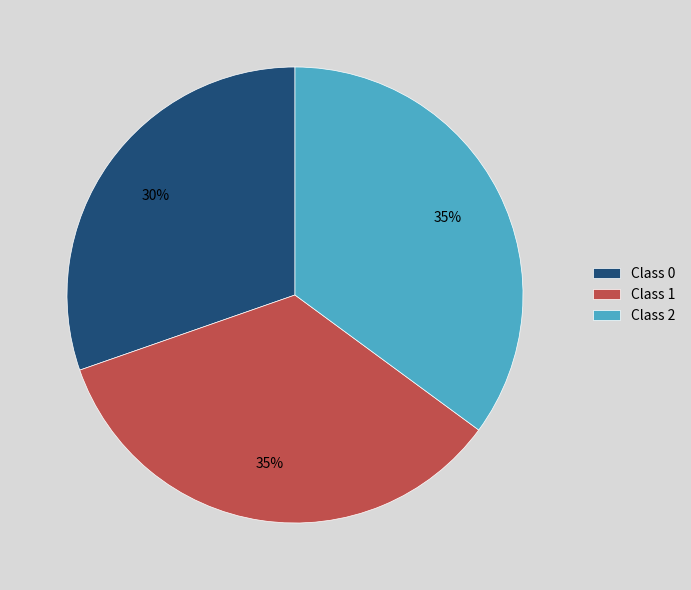

To the nearest percent, what is the average slice percentage?

33%